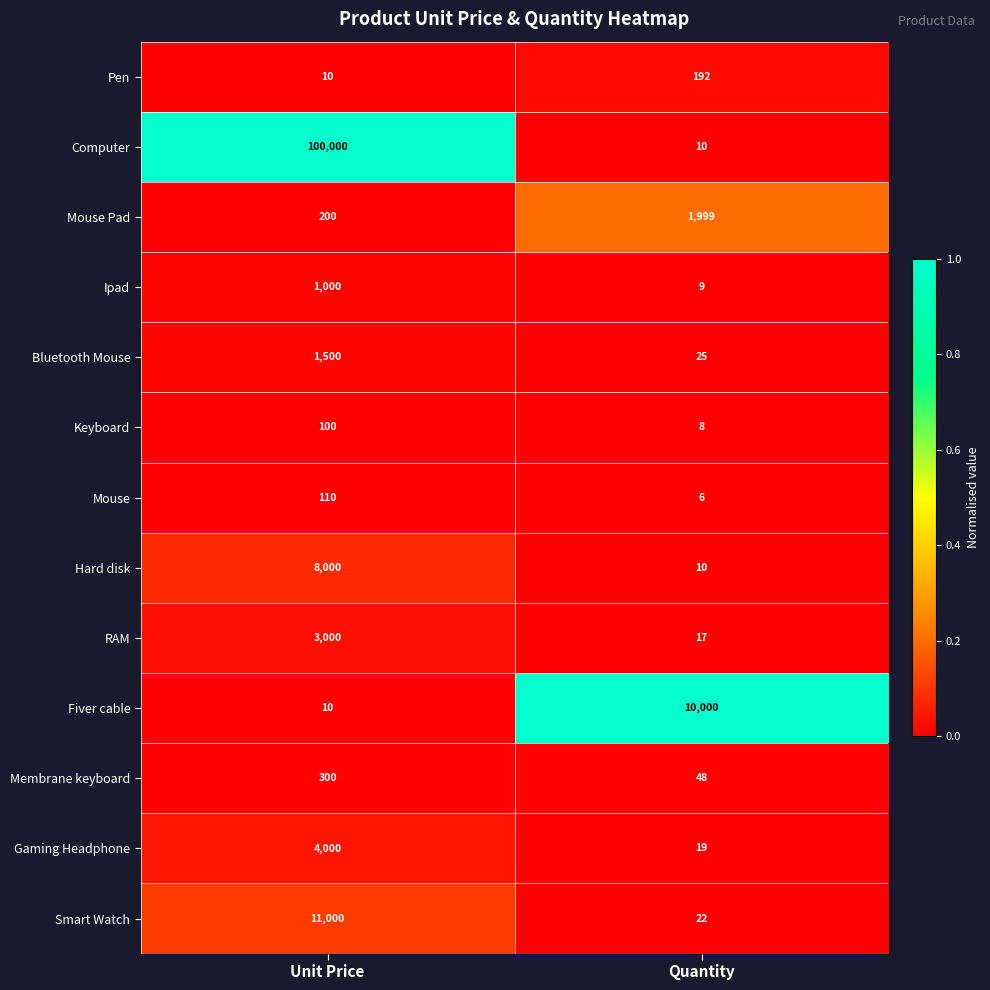

What is the greatest value displayed?

100000